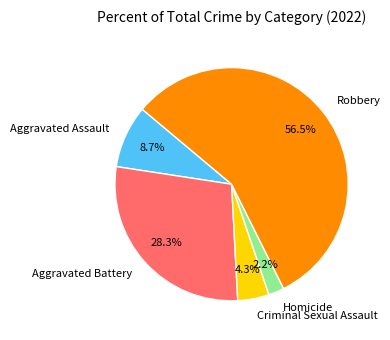

How many segments does this pie chart have?

5